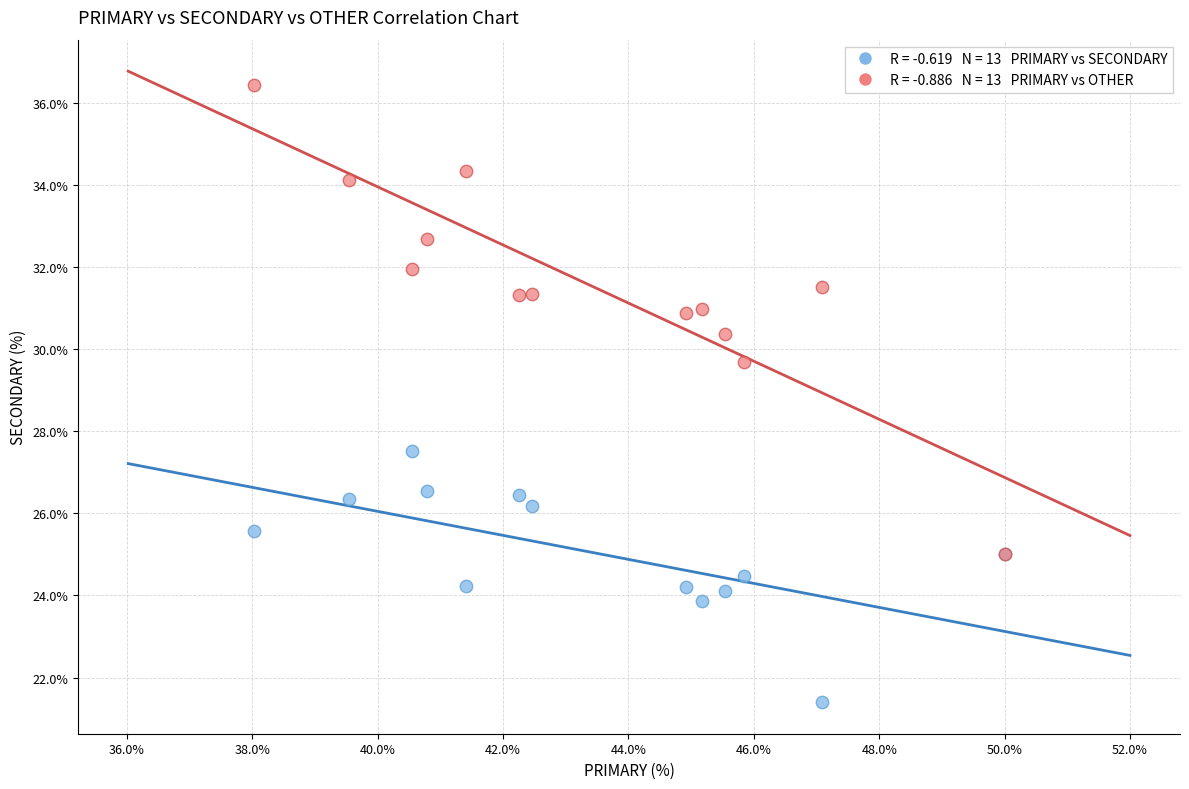

Across all series, what Y value is closest to 28?

27.5